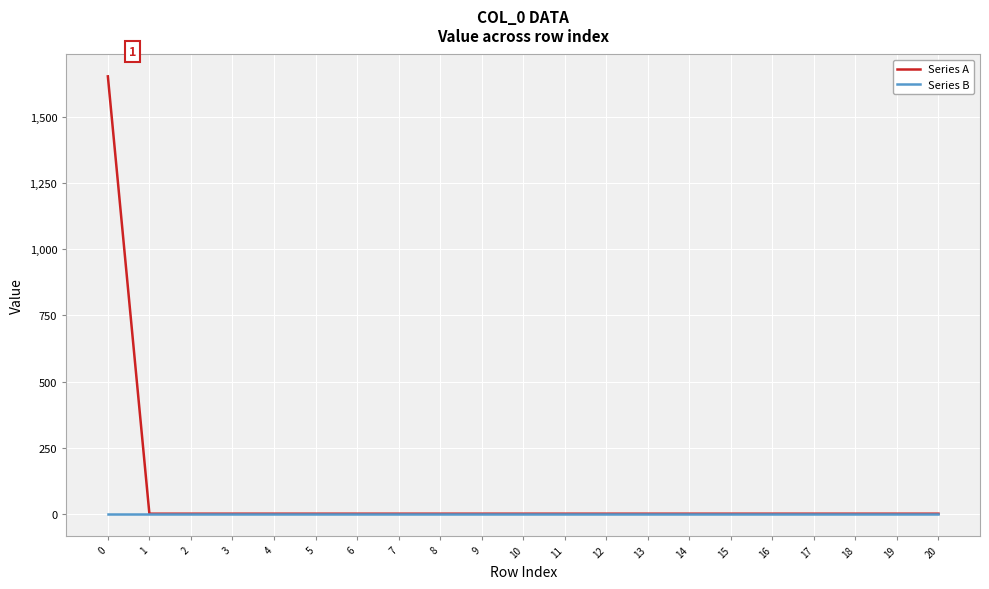

Is this an area chart (filled region under the line)?

No